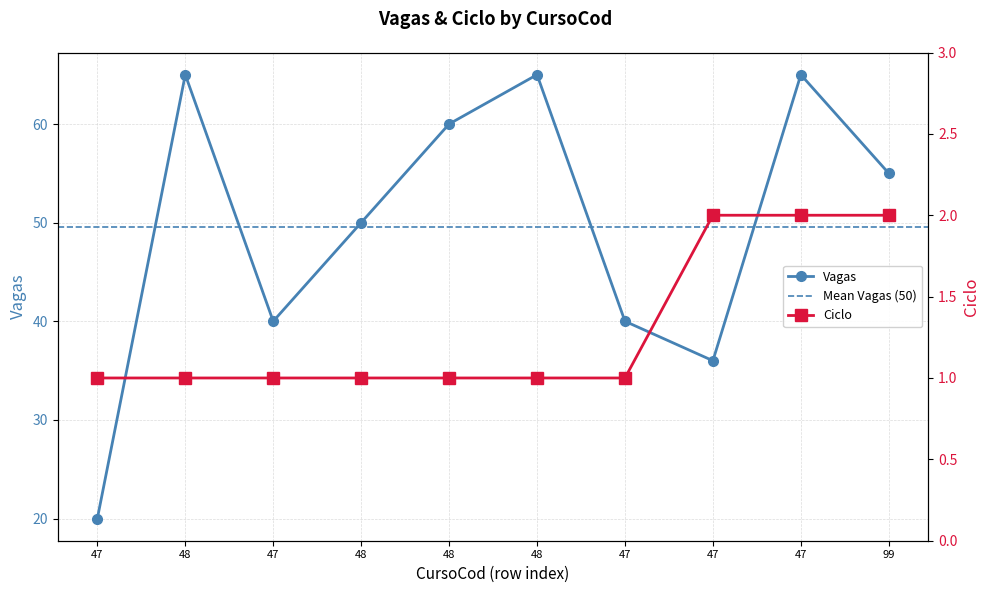

Reading left to right, transcribe all the data shown in this chart.

Vagas: 20	65	40	50	60	65	40	36	65	55
Ciclo: 1	1	1	1	1	1	1	2	2	2